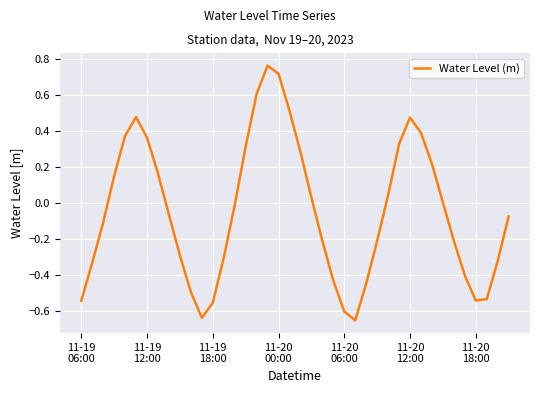

What is the difference between the maximum and minimum values?

1.4